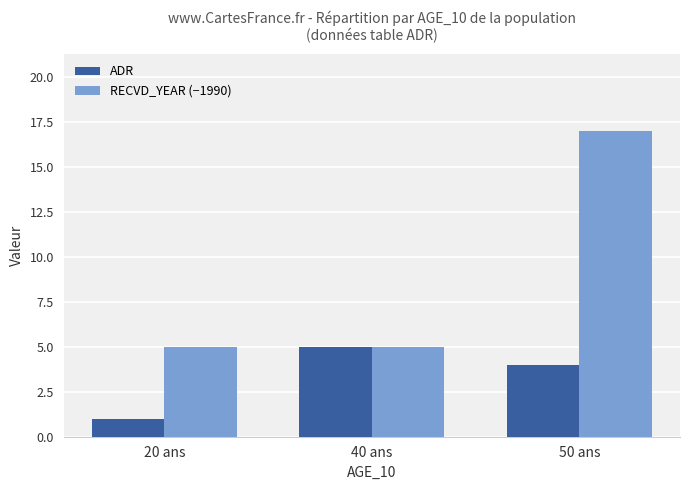

Is the value of ADR at 50 ans greater than the value of RECVD_YEAR (−1990) at 50 ans?

No